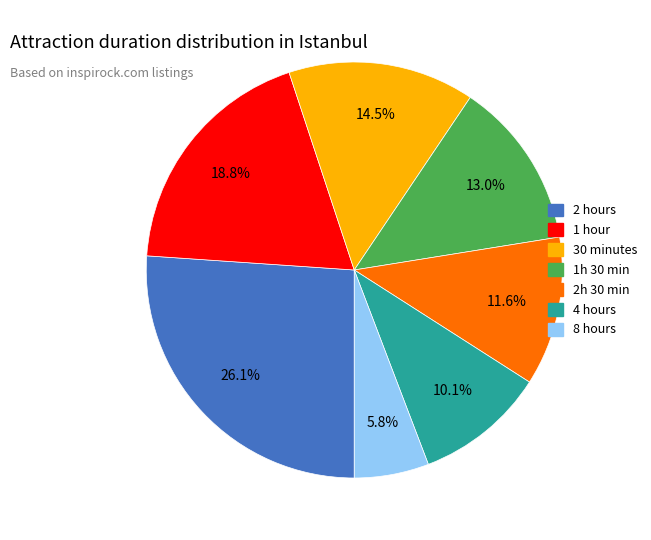

What is the largest slice in the pie chart?

2 hours